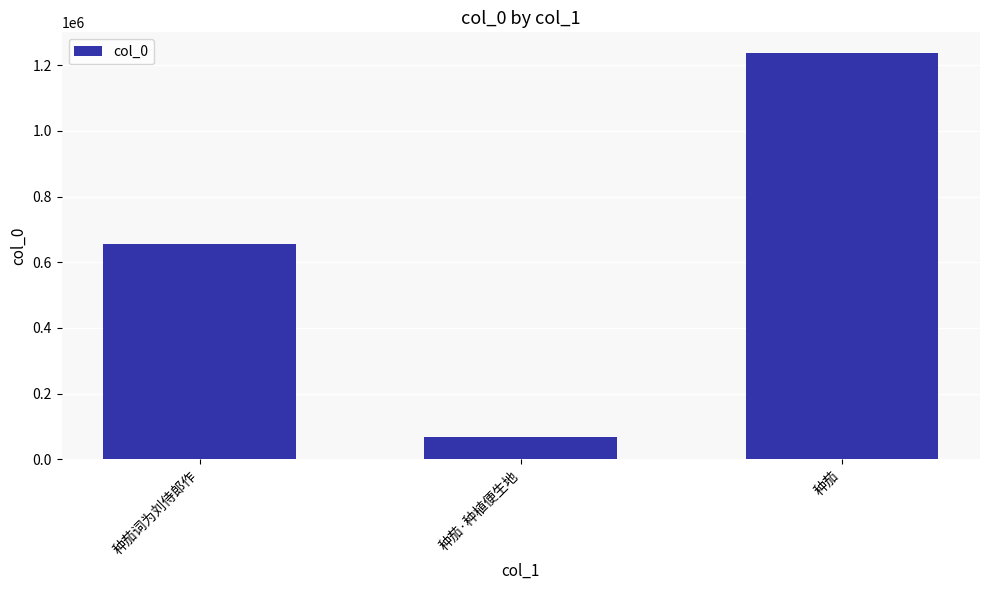

How many bars are there in total?

3